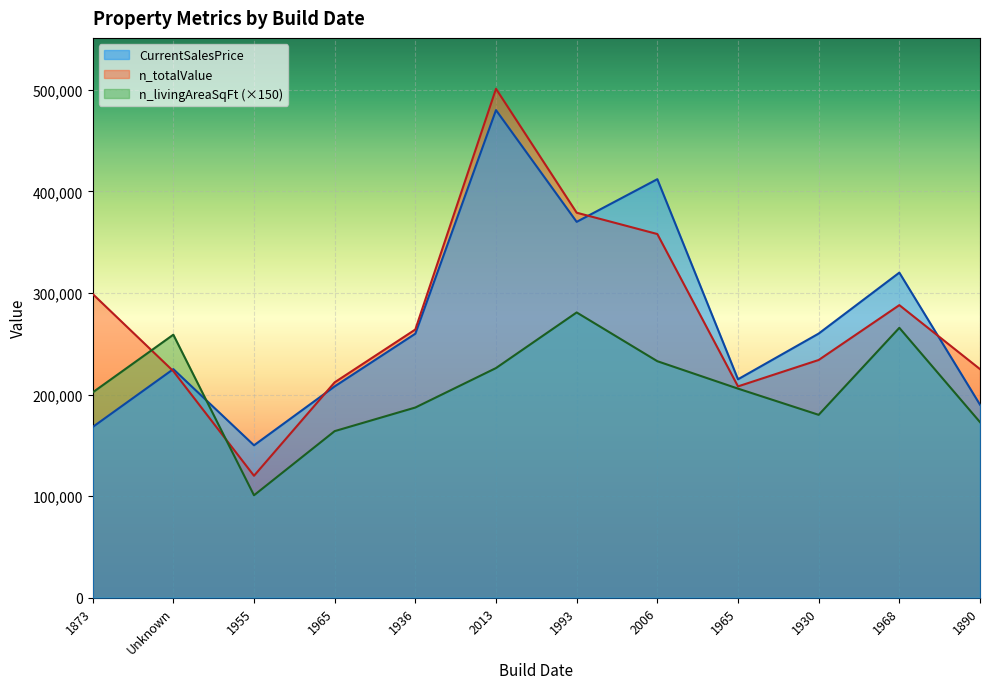

The value of n_totalValue at Unknown is 85510. True or false?

False